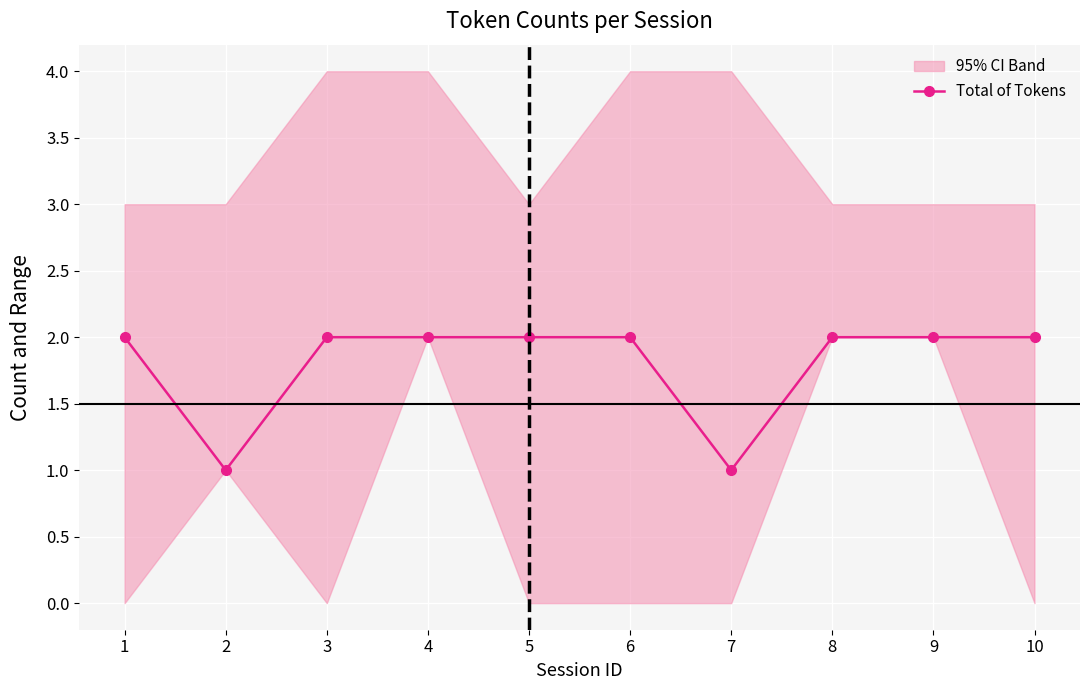

True or false: the data shows 1 at 7.

True